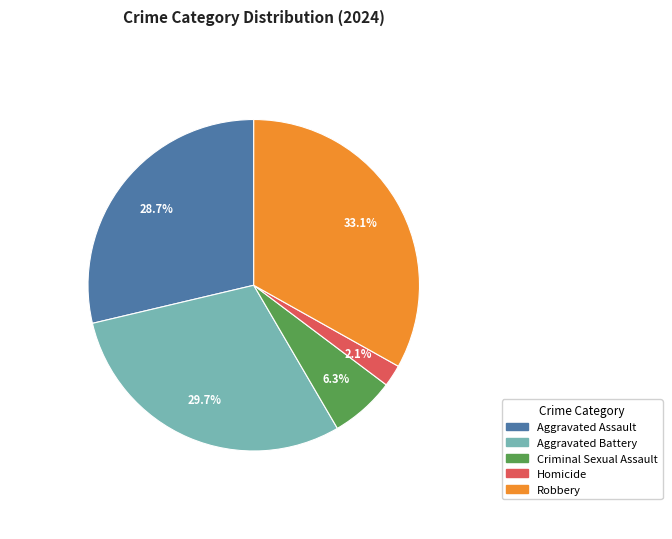

To the nearest percent, what is the combined percentage of Aggravated Assault and Criminal Sexual Assault?

35%